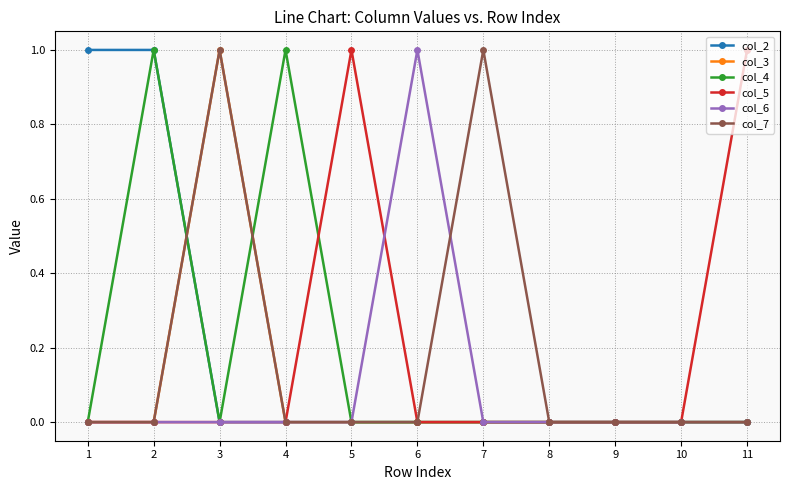

Which series changed the most between 1 and 9?

col_2